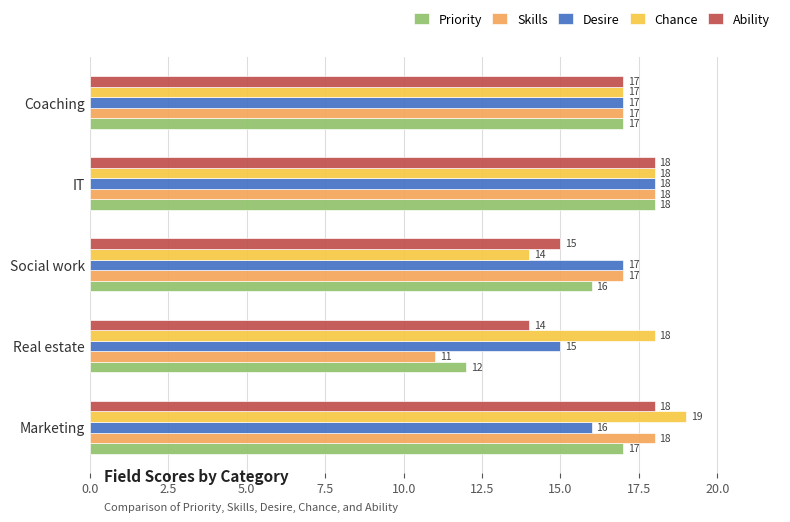

True or false: Ability has a value of 18 at IT.

True